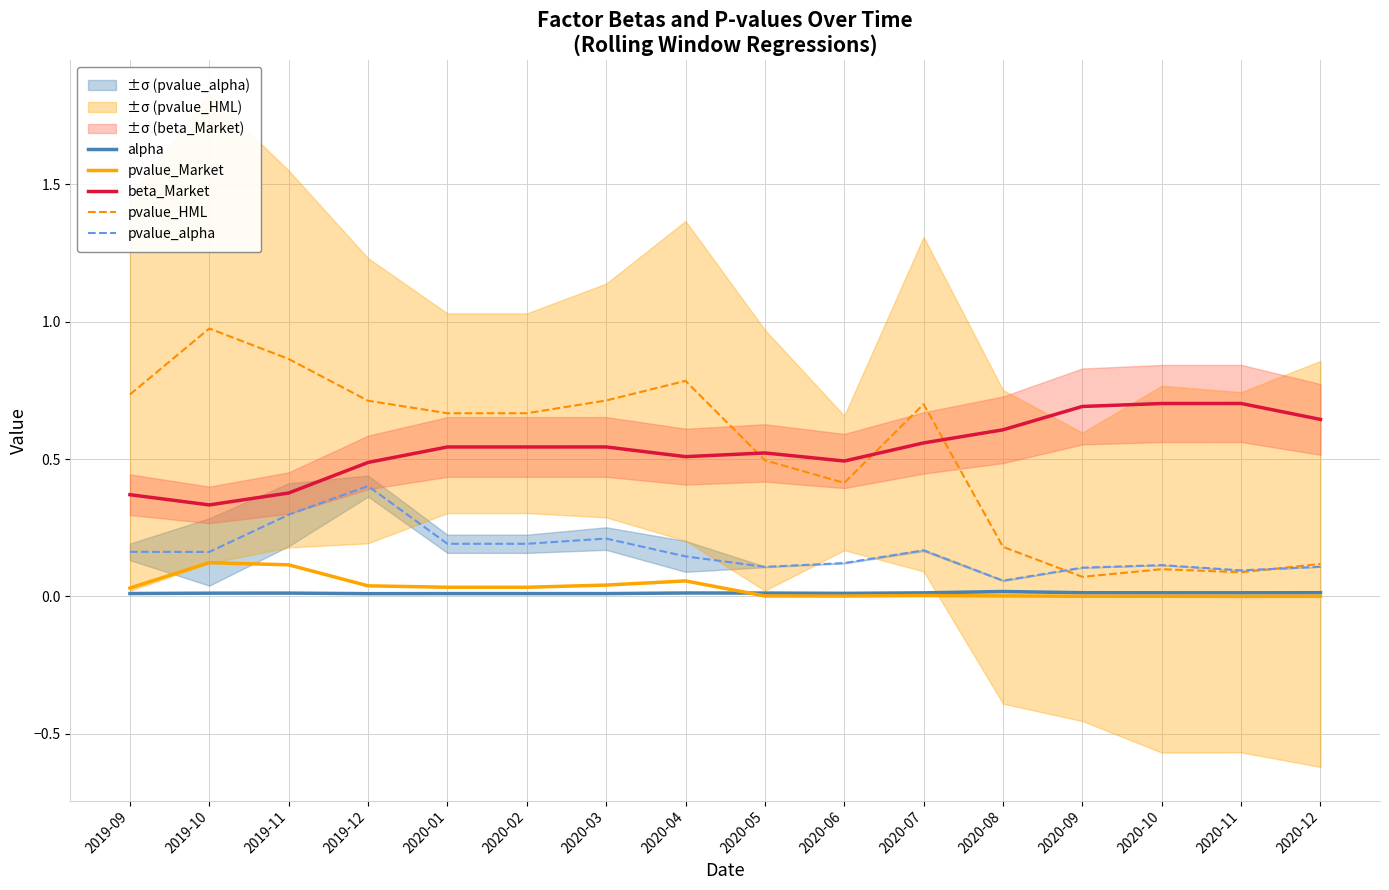

What is the sum of all pvalue_HML values?

8.3